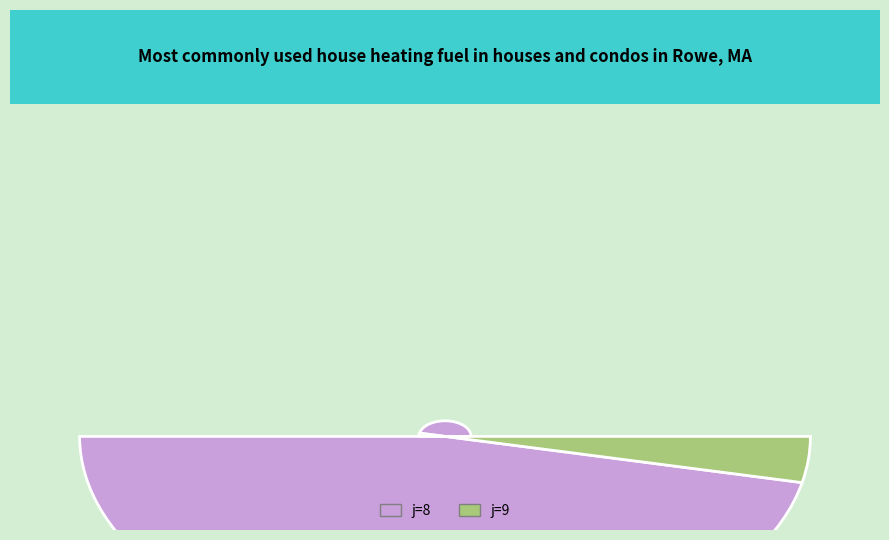

Which slice is the smallest?

9